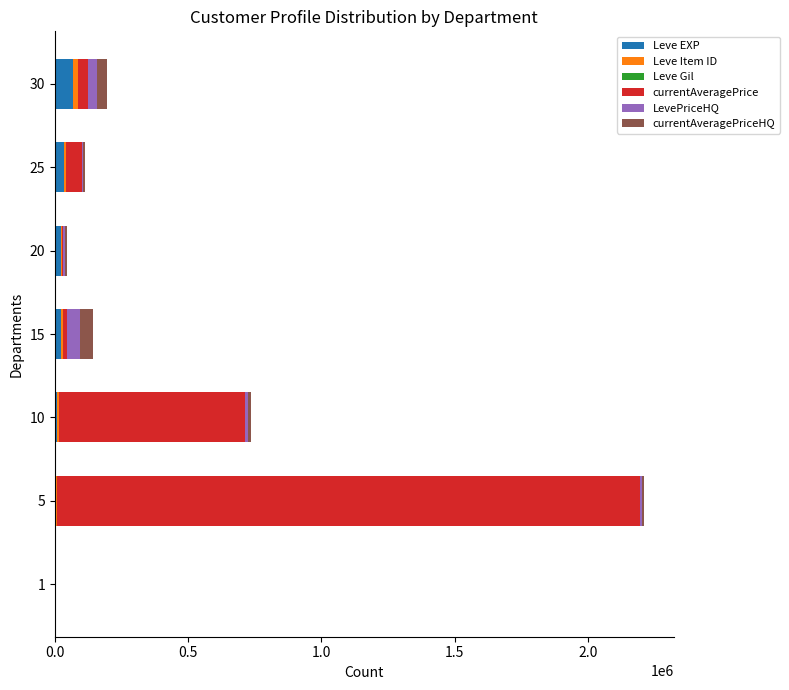

At which category is the sum across all series the highest?

5